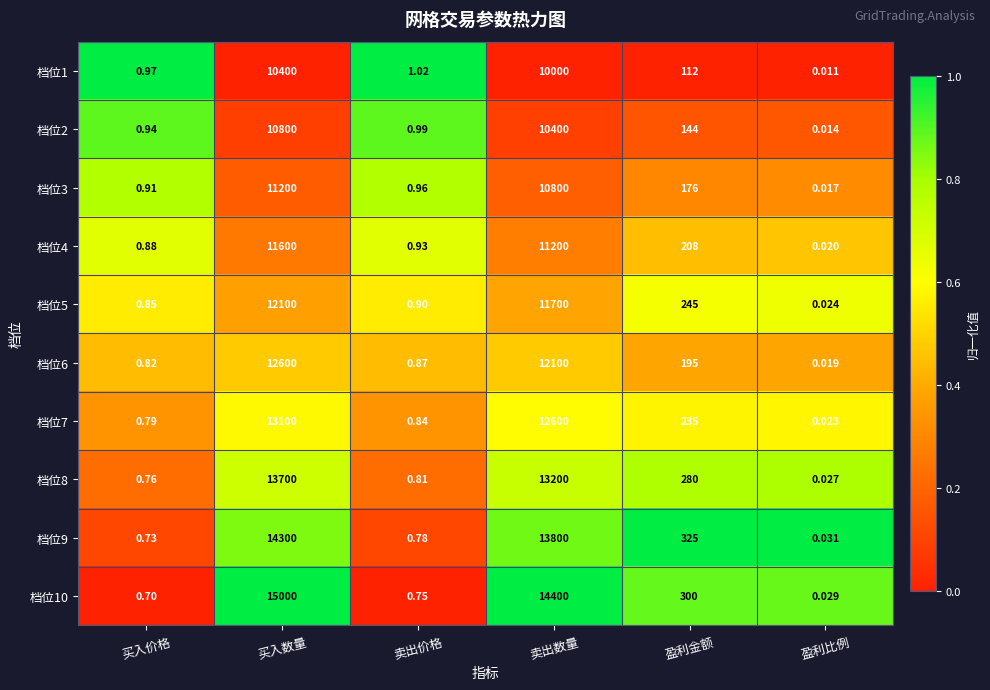

Where does the 档位1 series first go above 112?

买入数量